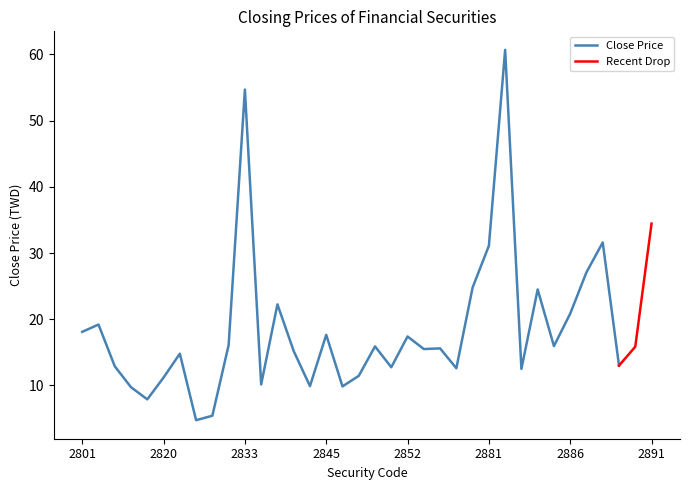

Reading right to left, what are all the values shown in this chart?

2891=34.5	2890=15.8	2889=13.0	2888=31.6	2887=27.1	2886=20.9	2885=15.9	2884=24.5	2883=12.5	2882=60.7	2881=31.1	2880=24.8	2856=12.6	2855=15.6	2854=15.5	2852=17.4	2851=12.8	2850=15.9	2849=11.4	2847=9.9	2845=17.6	2838=9.9	2837=15.2	2836=22.2	2834=10.2	2833=54.7	2832=16.1	2831=5.4	2827=4.8	2823=14.8	2820=11.2	2816=7.9	2812=9.7	2809=12.9	2807=19.2	2801=18.1